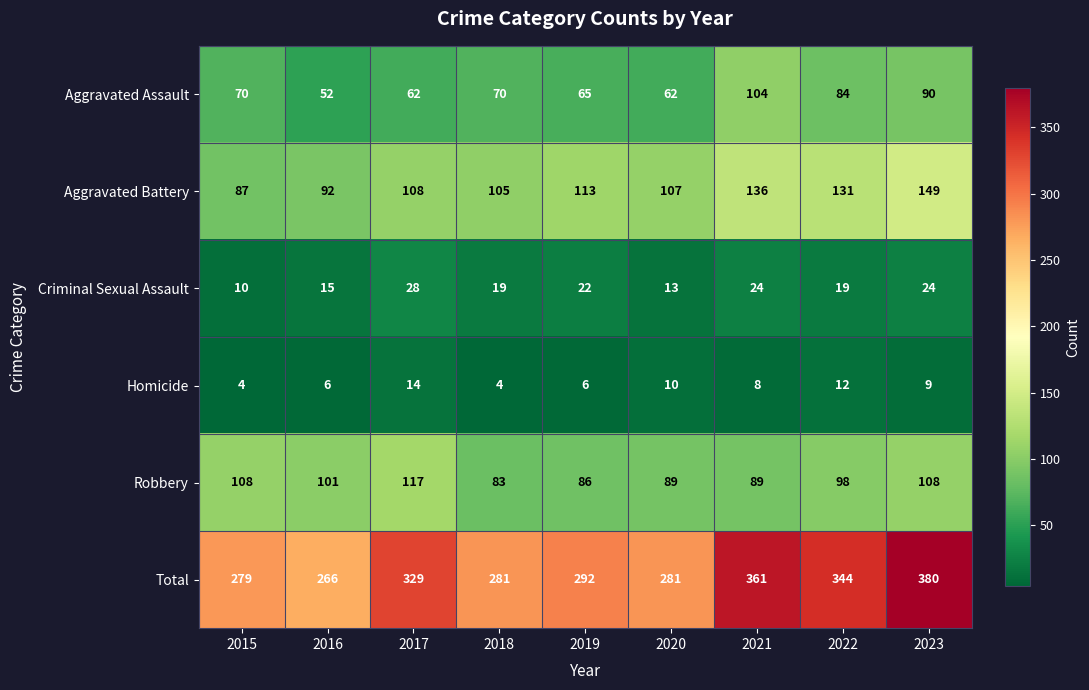

List the series in order of their peak value, lowest first.

Homicide, Criminal Sexual Assault, Aggravated Assault, Robbery, Aggravated Battery, Total